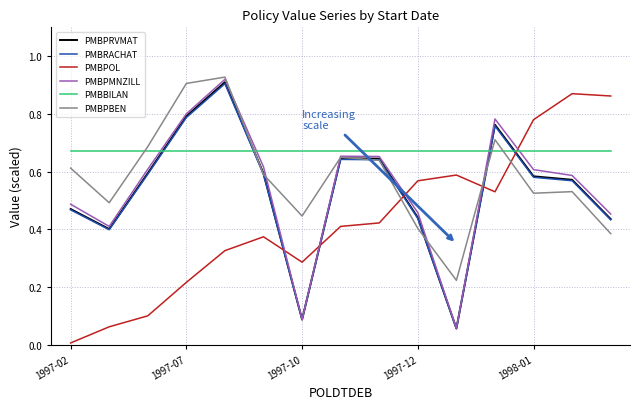

How many intersections are there between PMBBILAN and PMBPOL?

1